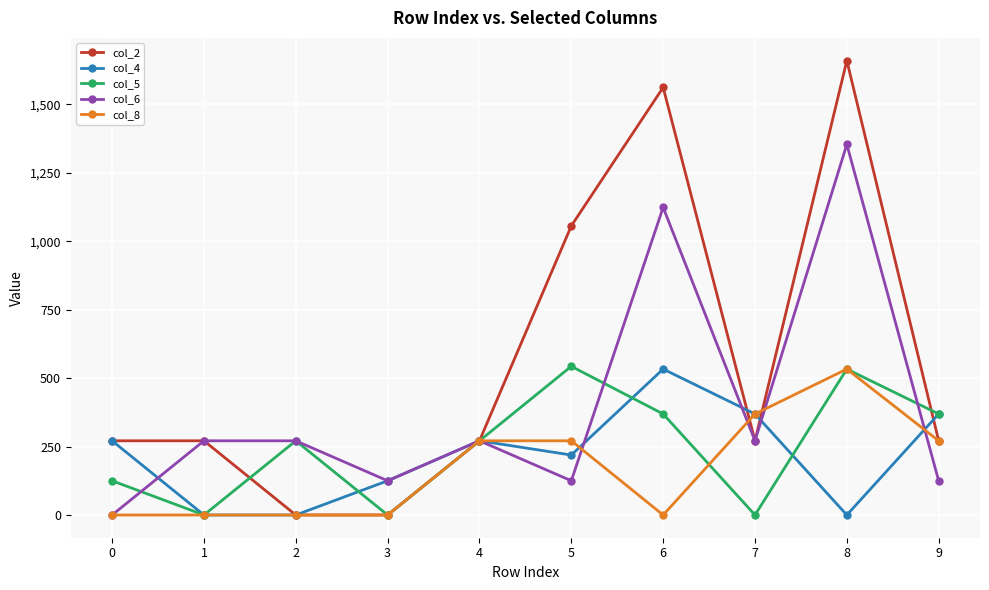

Which series has the largest total across all categories?

col_2